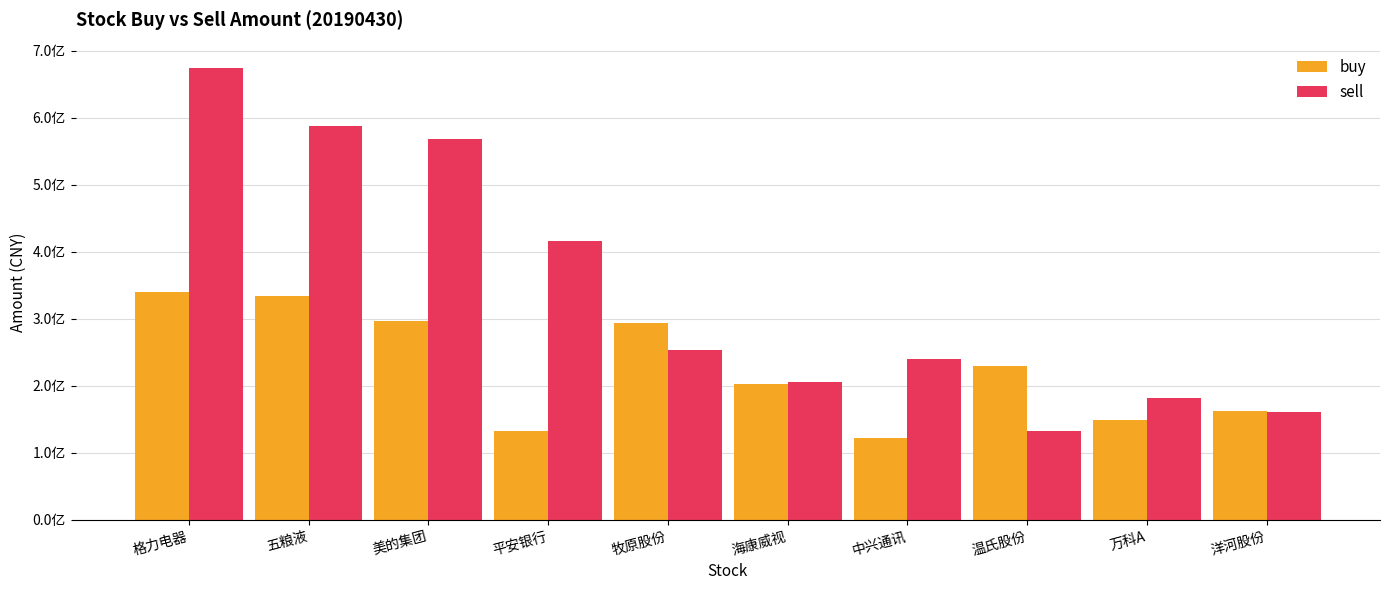

What is the value of the buy bar at the 5th from the left?

294012656